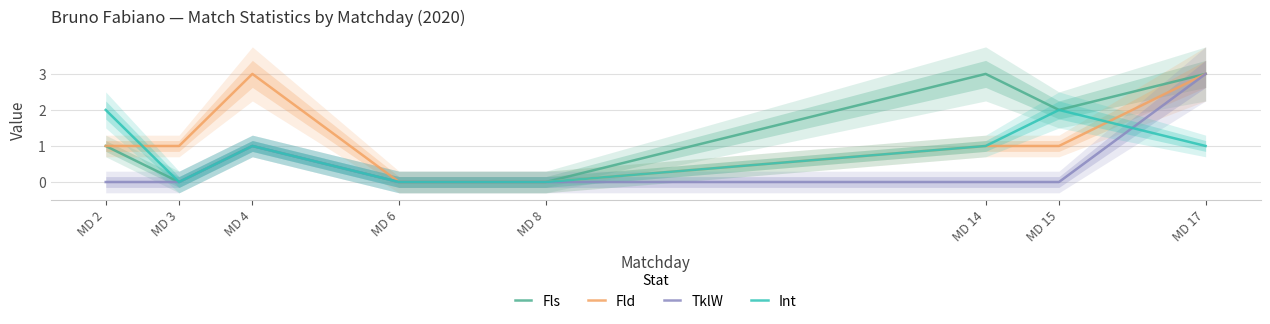

Reading right to left, extract all data points from this chart.

Fls: 3	2	3	0	0	1	0	1
Fld: 3	1	1	0	0	3	1	1
TklW: 3	0	0	0	0	1	0	0
Int: 1	2	1	0	0	1	0	2